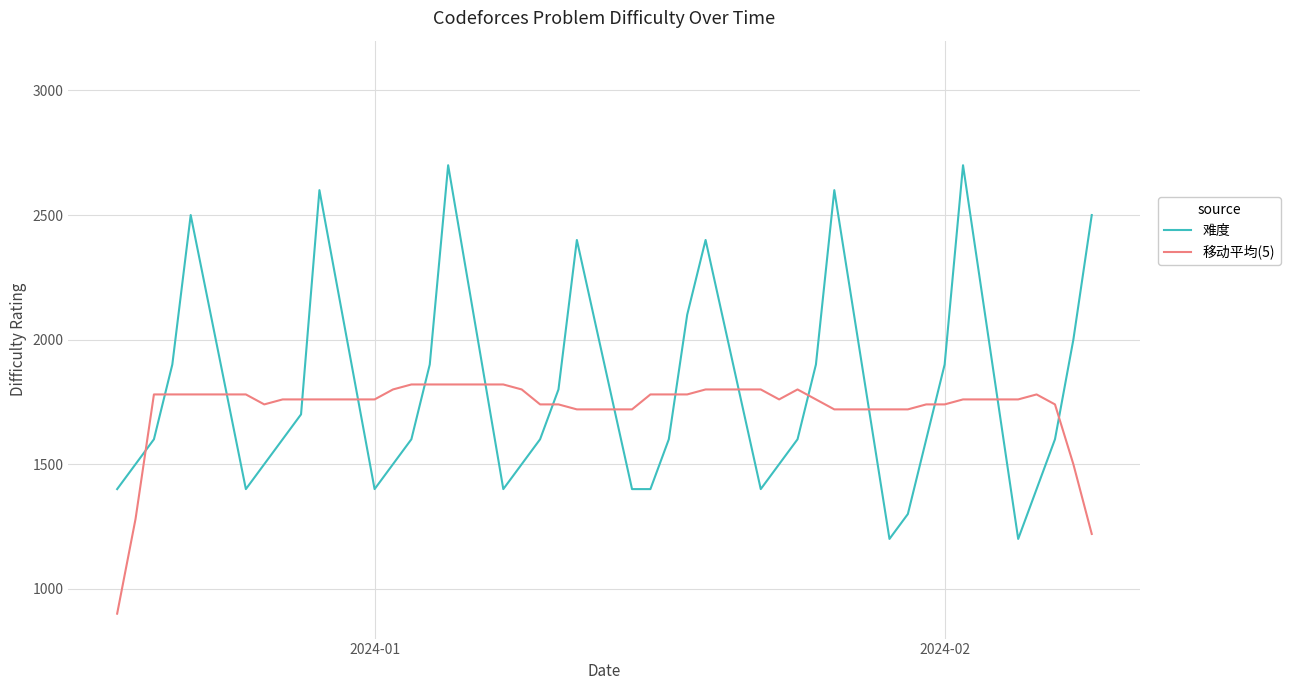

After their last crossing, which series has the higher values: 移动平均(5) or 难度?

难度